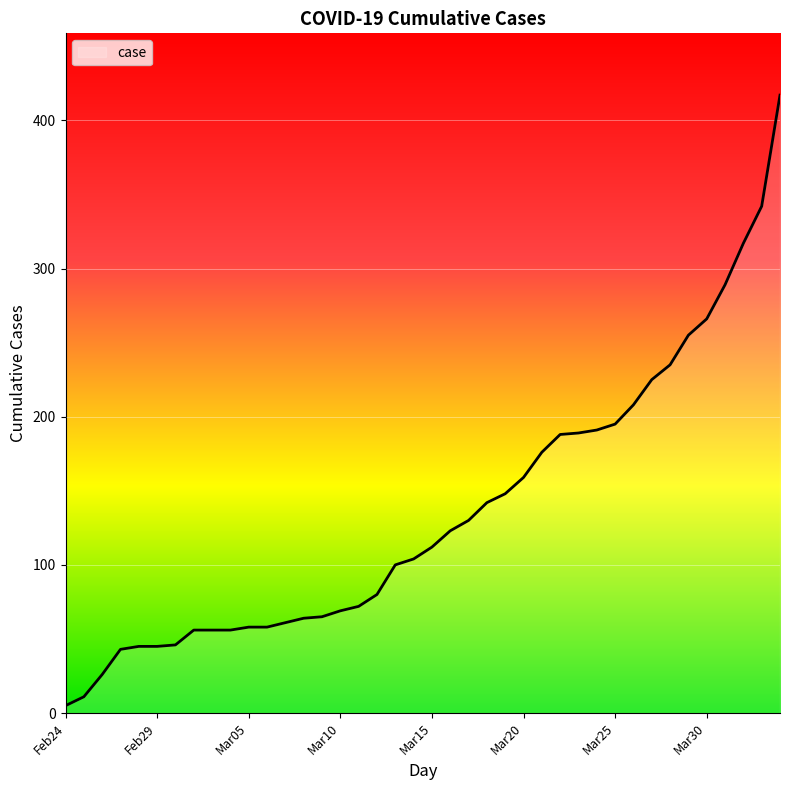

What is the difference between the maximum and minimum values?

412